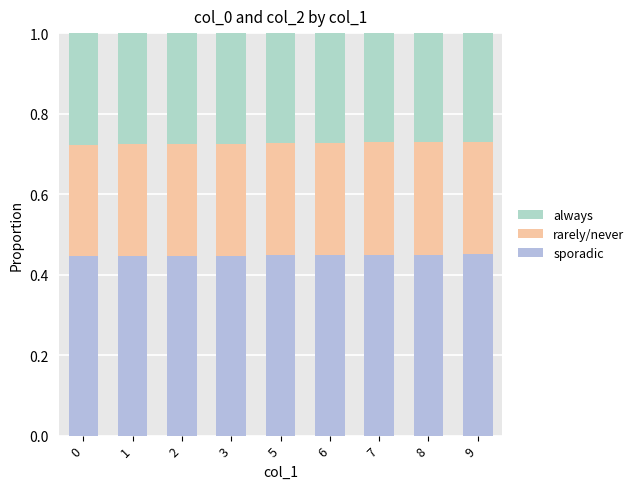

Are the bars grouped side by side (vs. stacked)?

No